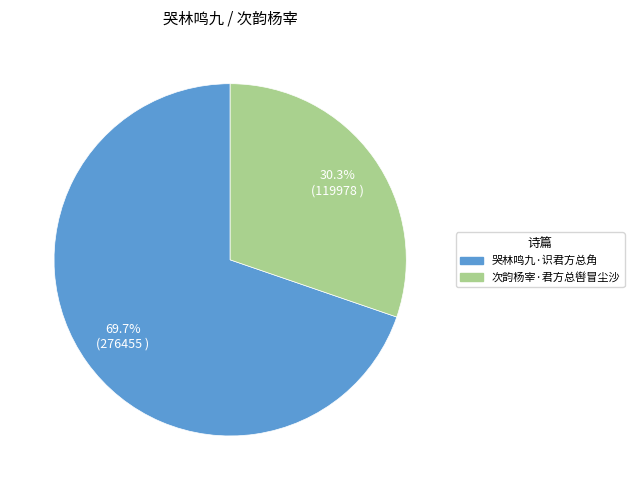

Between 哭林鸣九·识君方总角 and 次韵杨宰·君方总辔冒尘沙, which is larger?

哭林鸣九·识君方总角